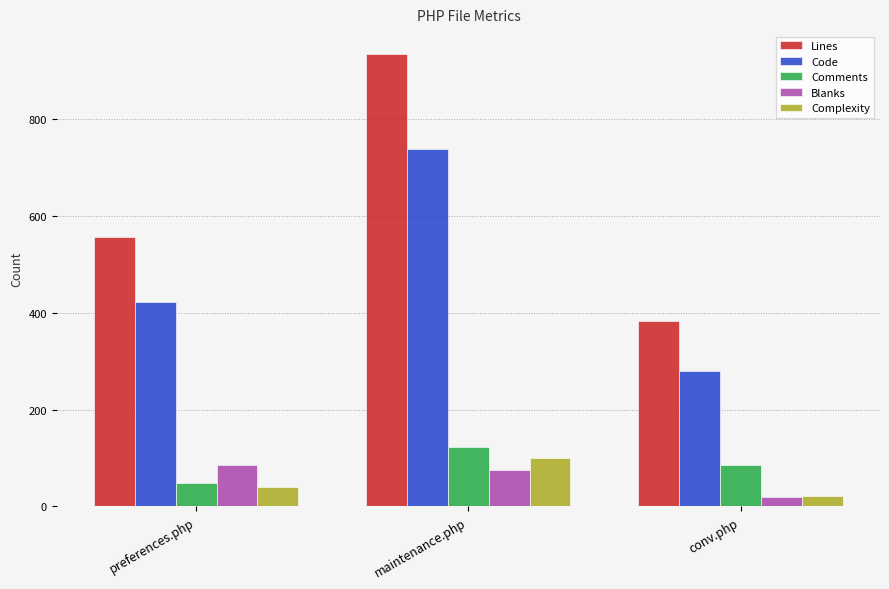

What is the minimum value for Code?

279